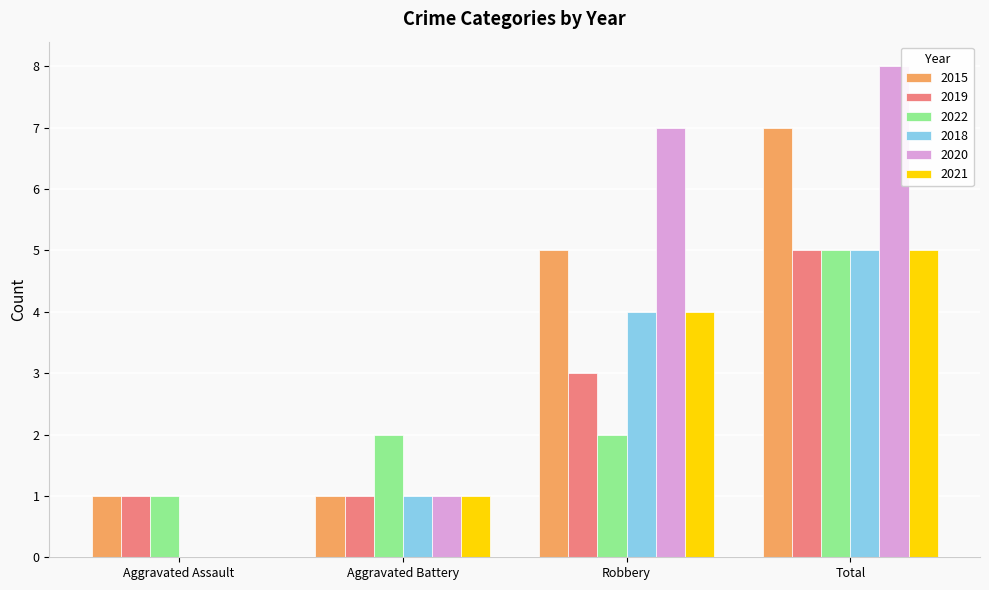

What is the highest value of the 2015 series?

7